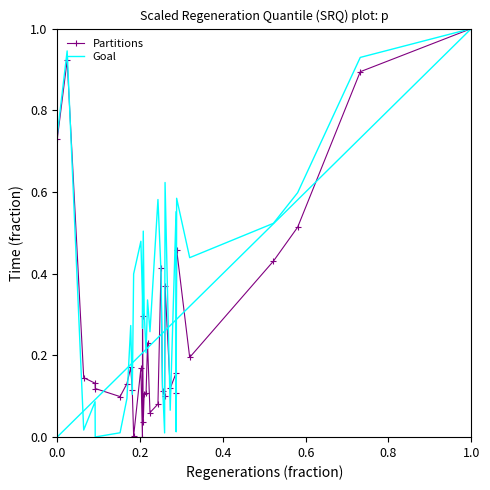

Which series has the largest total across all categories?

Goal